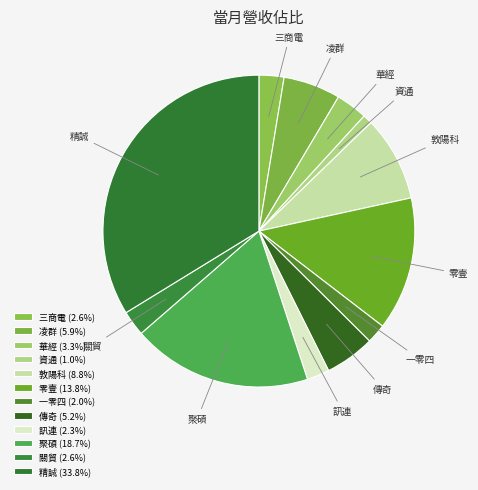

Between 傳奇 and 零壹, which is larger?

零壹